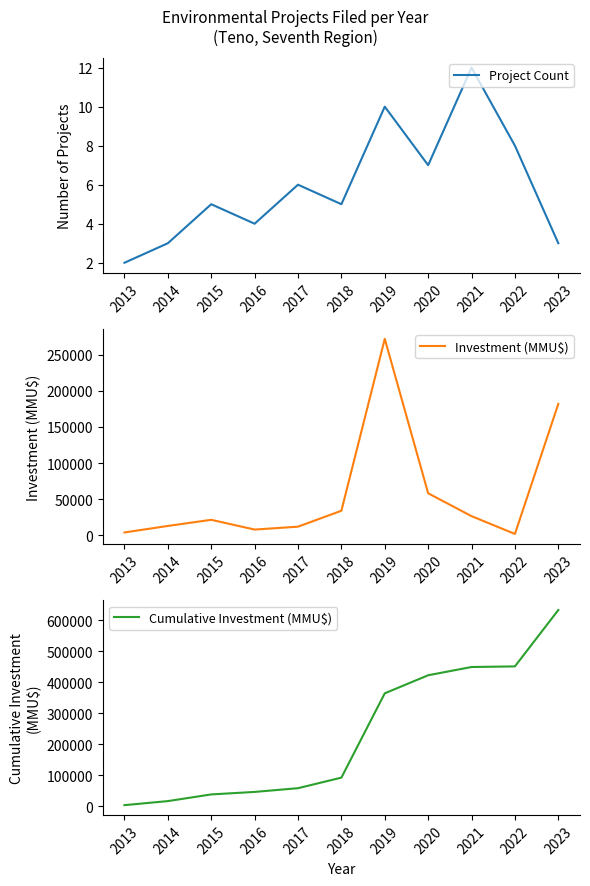

Does the chart have visible grid lines?

No